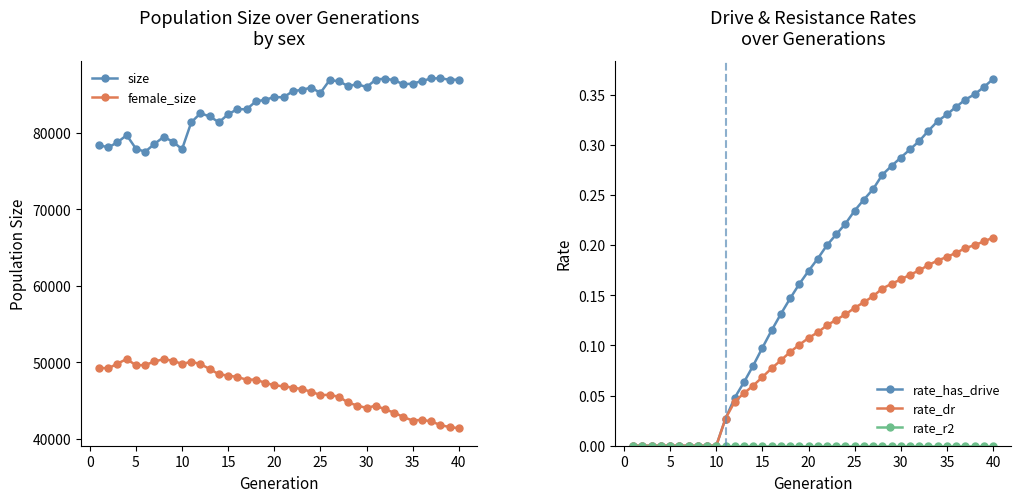

True or false: rate_dr has more than 0 points higher than both neighbors.

False